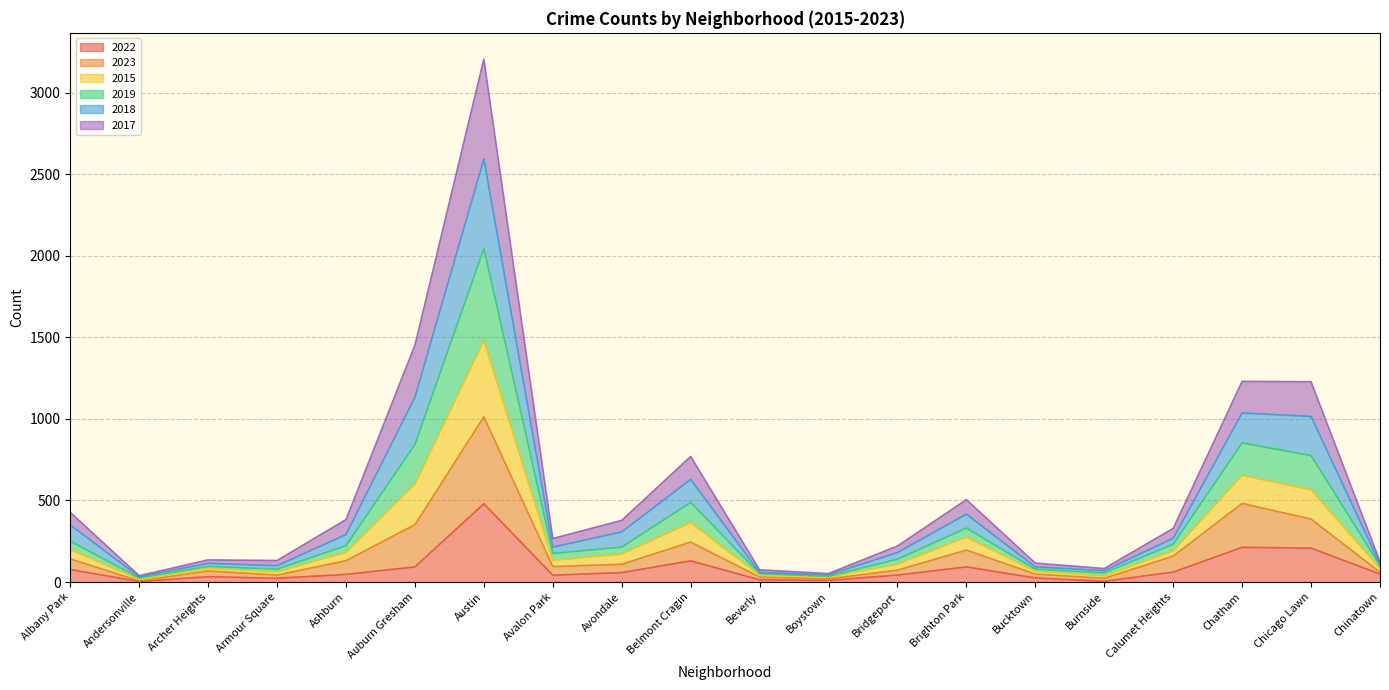

Is it true that 2019 equals 437 at Calumet Heights?

False